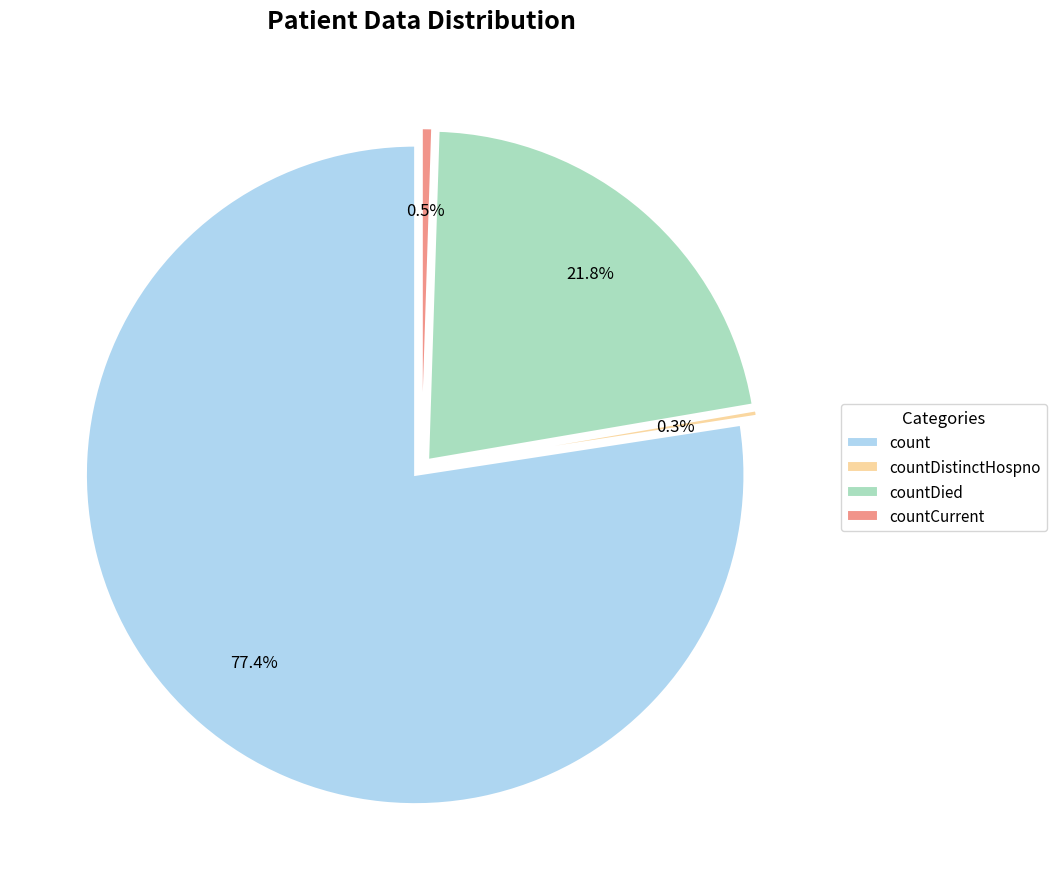

Between countCurrent and countDied, which is larger?

countDied